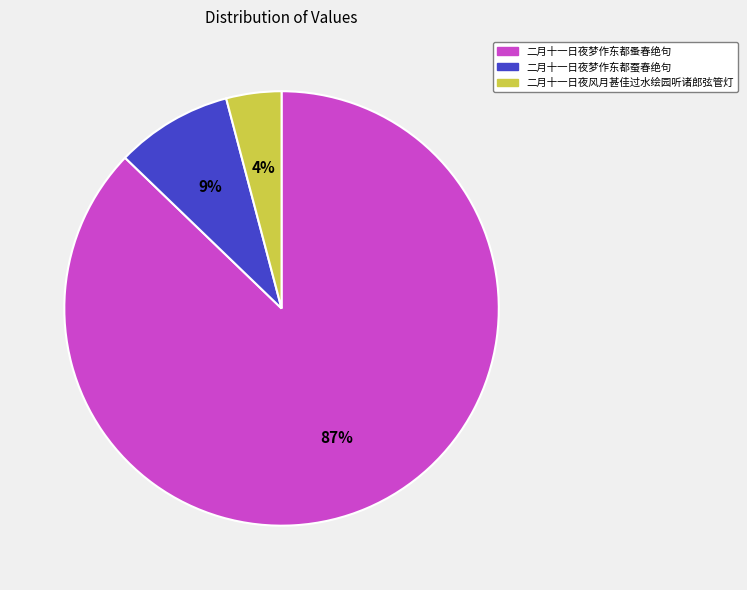

Does 二月十一日夜风月甚佳过水绘园听诸郎弦管灯 represent more than half of the total?

No